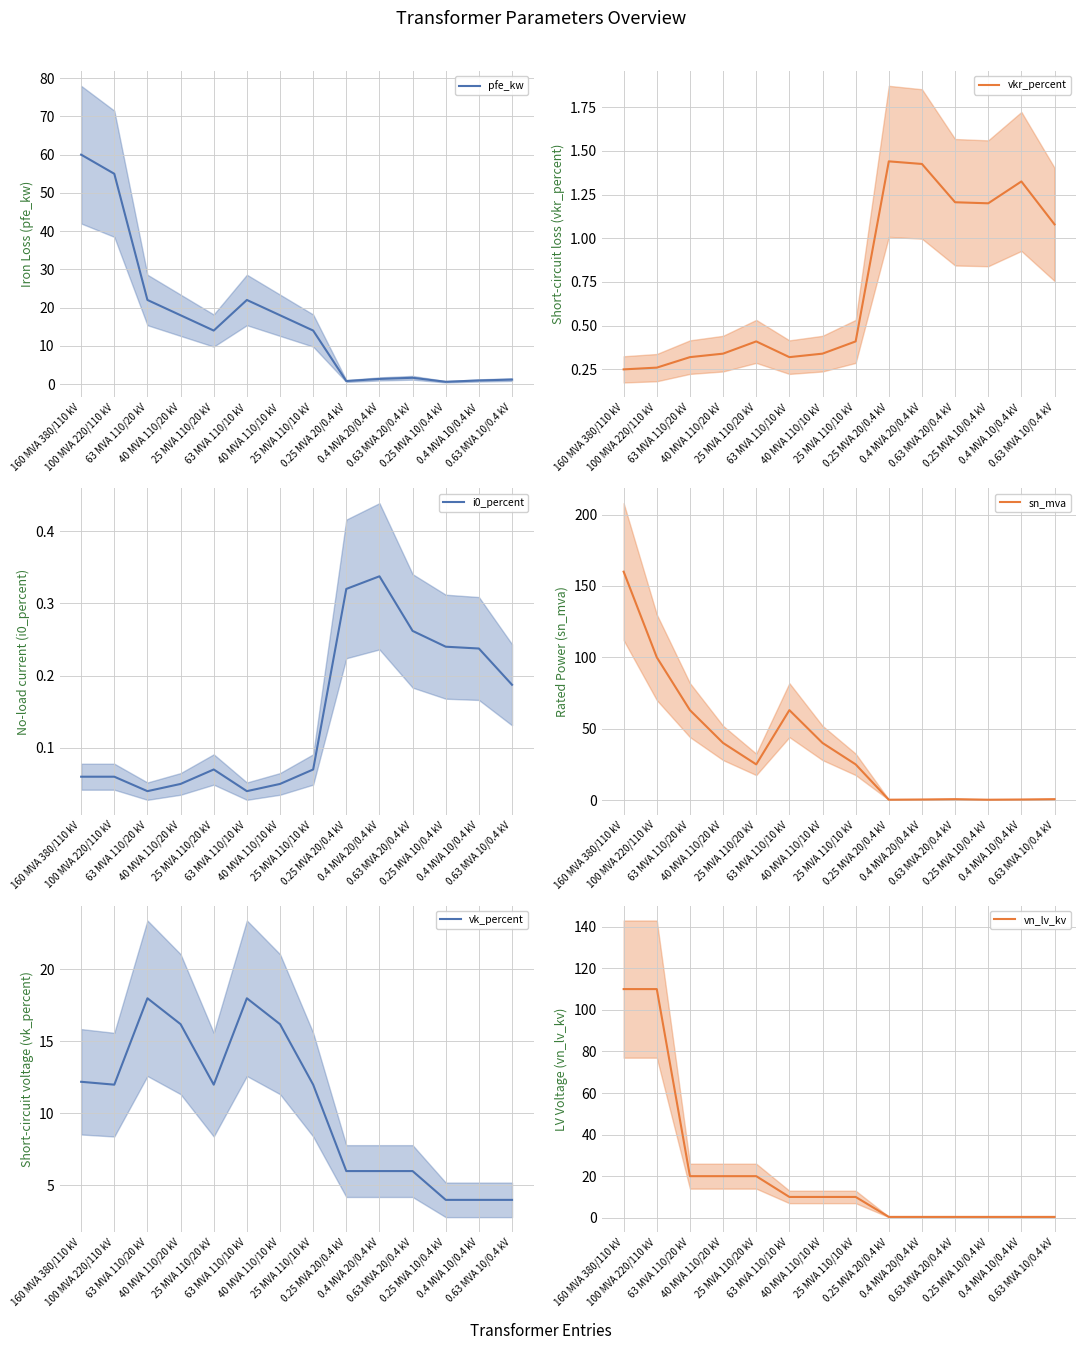

How many lines are shown in the chart?

6